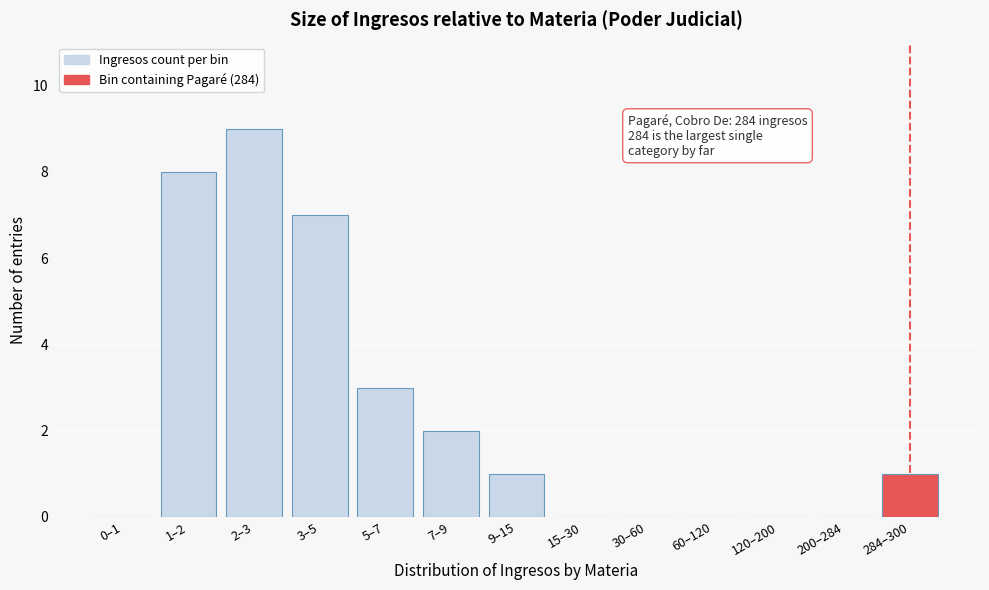

Reading left to right, list all the values displayed in this chart.

0–1=0	1–2=8	2–3=9	3–5=7	5–7=3	7–9=2	9–15=1	15–30=0	30–60=0	60–120=0	120–200=0	200–284=0	284–300=1